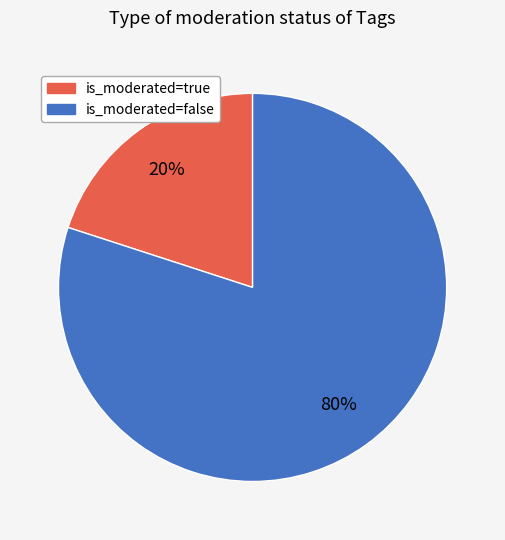

What percentage is the is_moderated=false slice, to the nearest percent?

80%